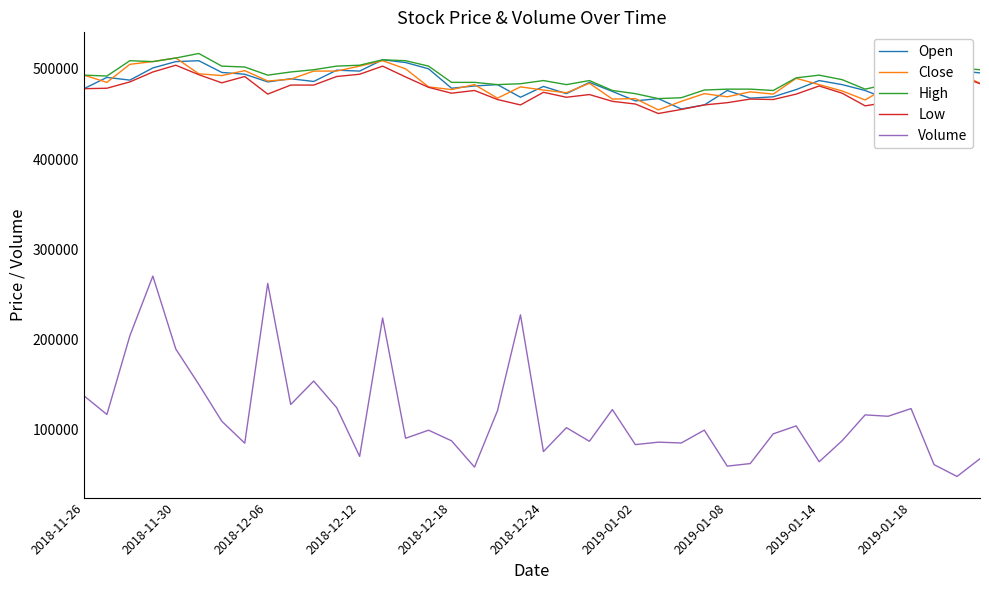

True or false: Open and Volume intersect in this chart.

False